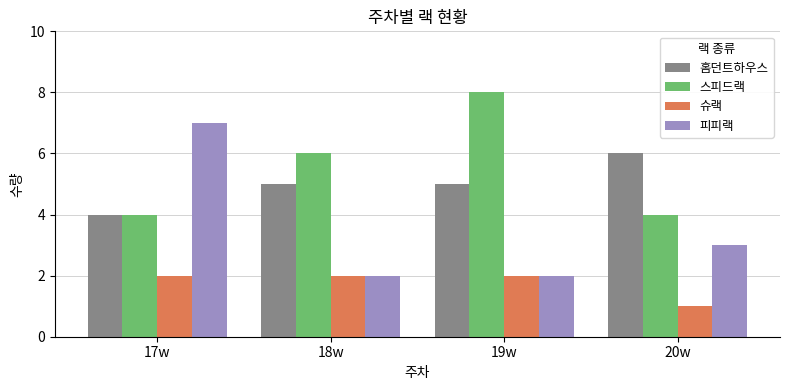

Is the value of 피피랙 at 17w greater than the value of 홈던트하우스 at 19w?

Yes